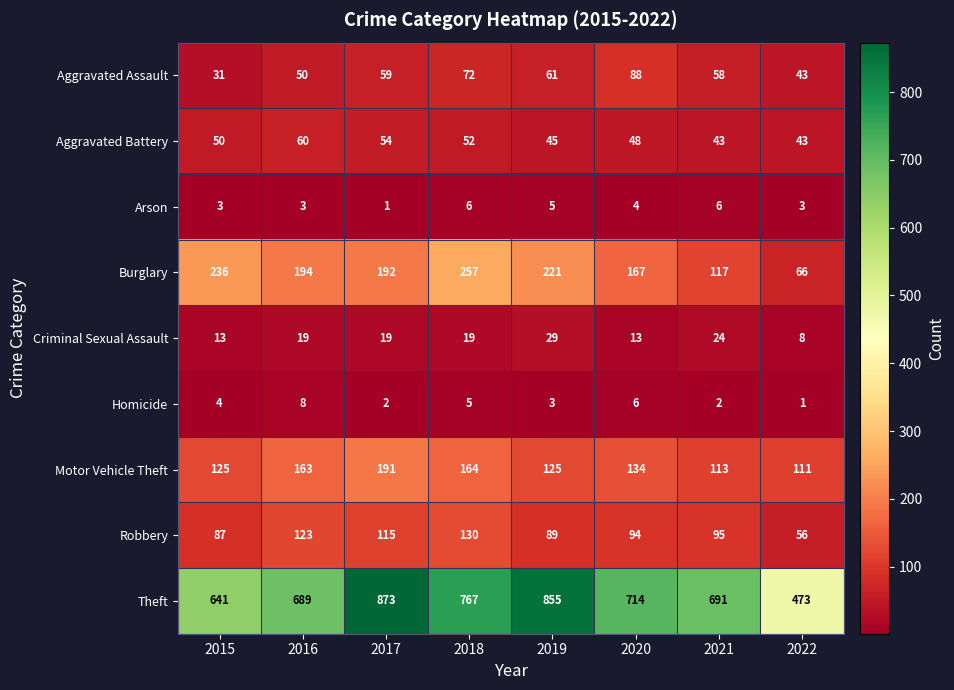

At which label is Aggravated Assault closest to 59?

2017